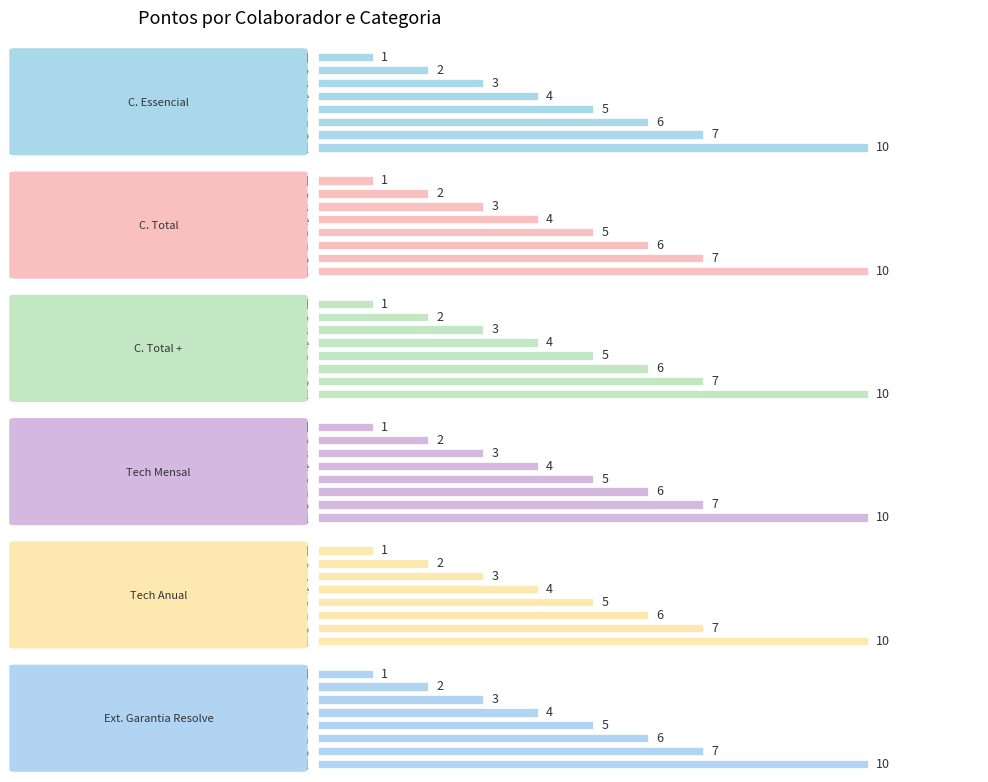

The Tech Anual series shows 13 at Will. True or false?

False